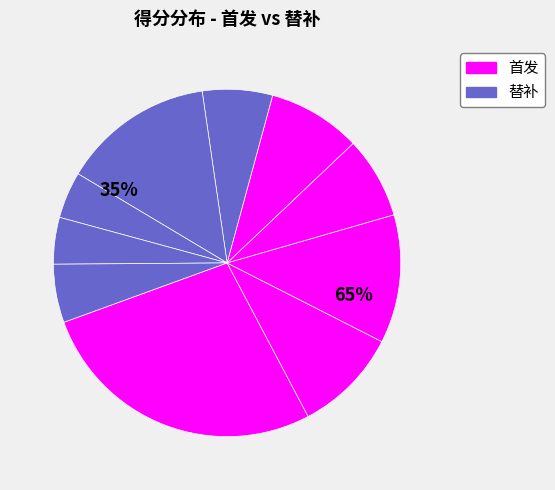

To the nearest percent, what is the difference between the largest and smallest slice percentages?

23%